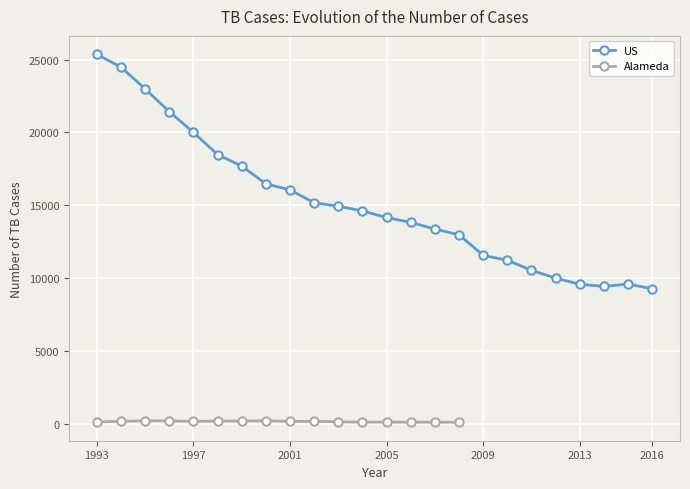

Is this an area chart (filled region under the line)?

No